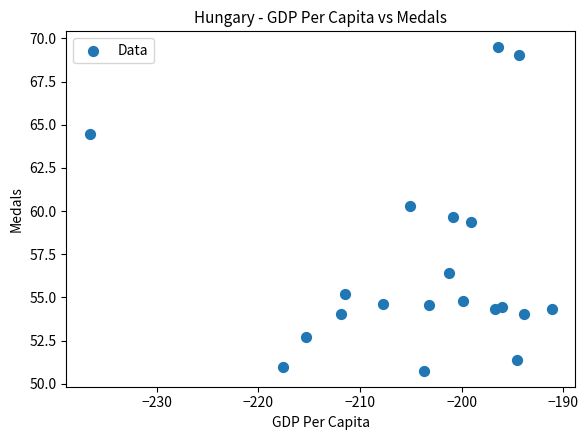

What is the range of X values (max minus min)?

45.5